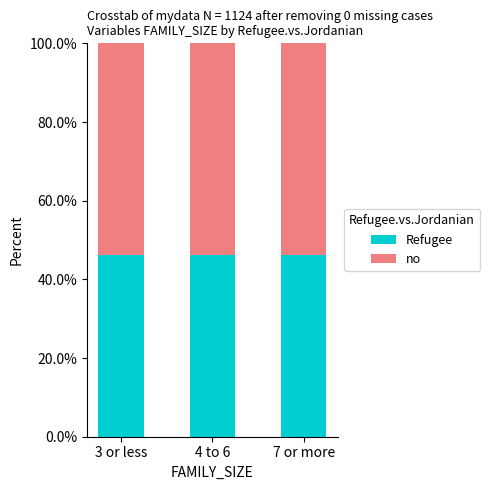

What is the lowest value of the Refugee series?

46.2